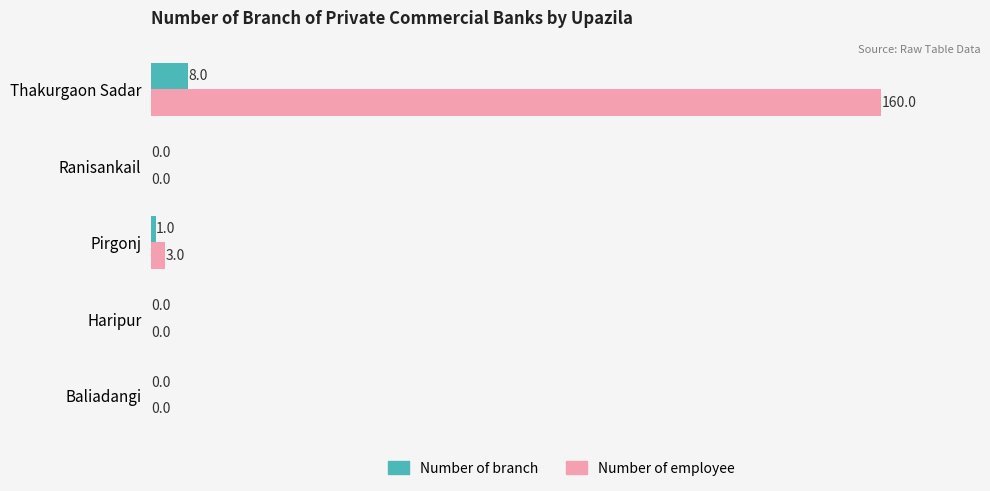

How many categories are shown in the chart?

5